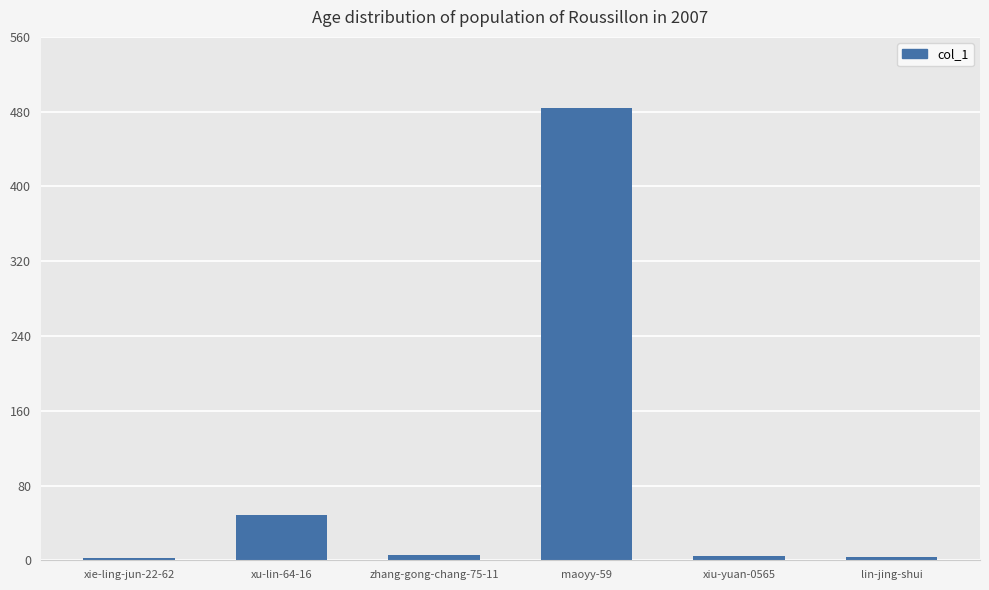

The value at maoyy-59 is 779. True or false?

False